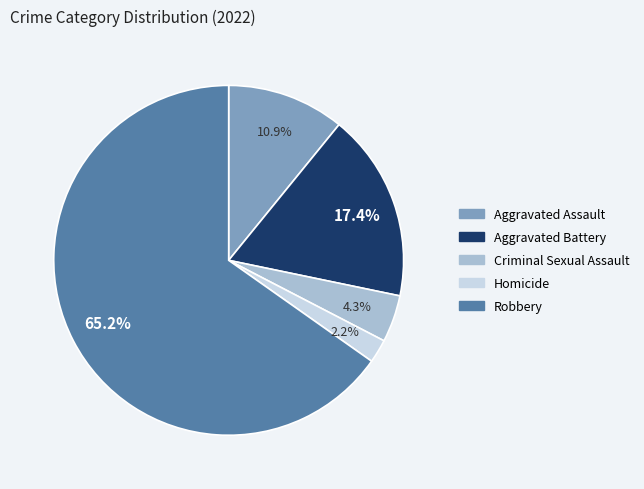

Is Robbery the majority of the pie?

Yes